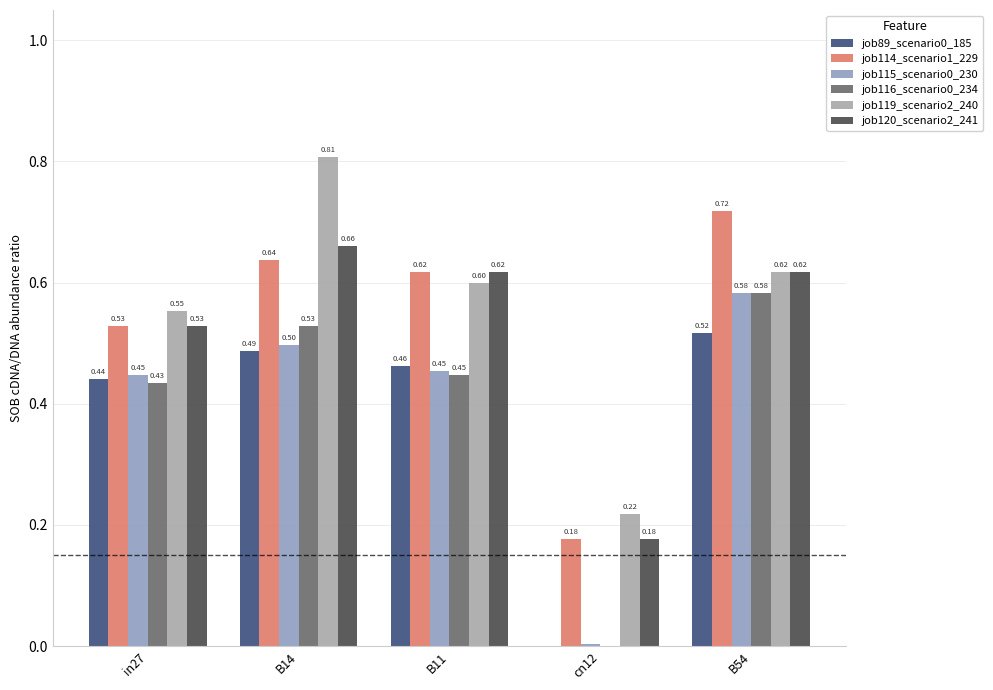

How many distinct data groups are displayed?

6